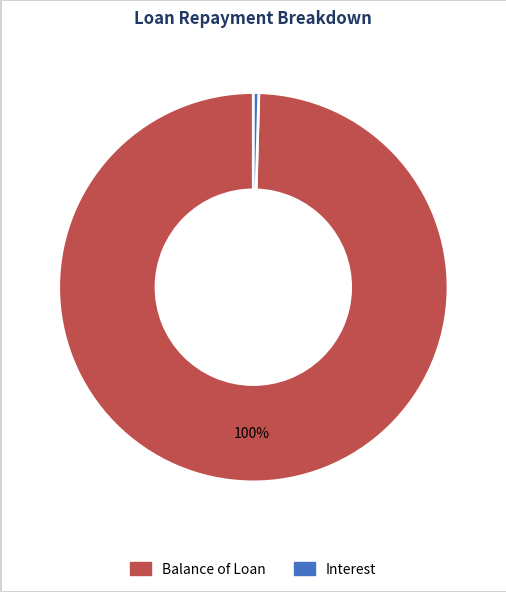

Do Interest and Balance of Loan together represent more than half of the pie?

Yes